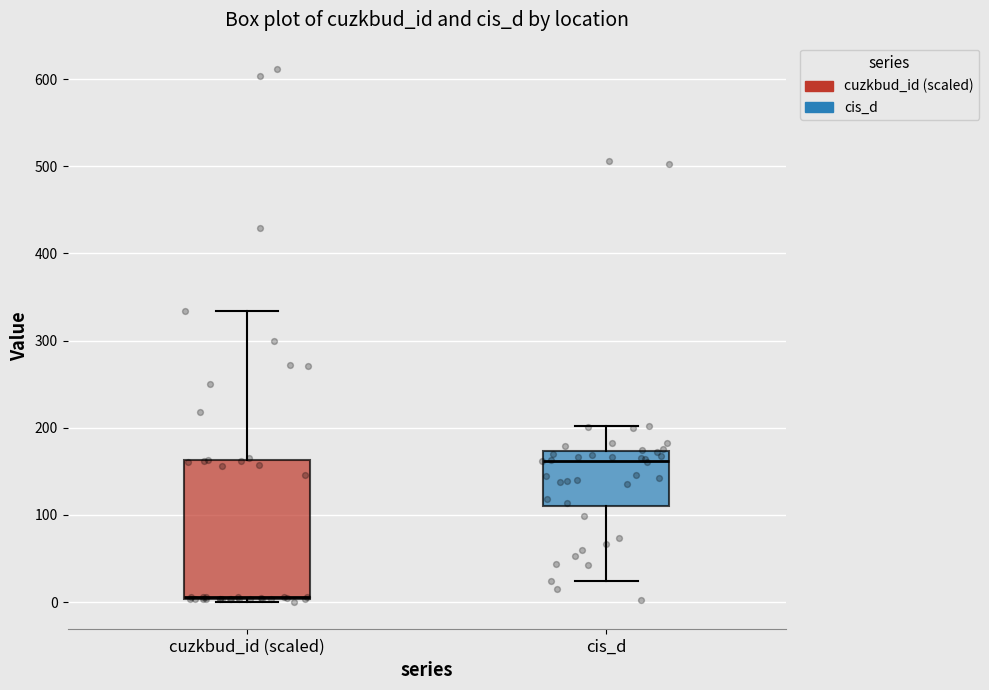

Reading left to right, transcribe this box plot: for each box, give where its median line is, the range the box spans, and where its two whiskers end, as read against the y-axis. The values are not printed on the chart, so give them approximately, as read against the axis.

cuzkbud_id (scaled): median 10, box 0 to 160, whiskers 0 (just below the box's lower edge) to 330
cis_d: median 160, box 110 to 170, whiskers 20 to 200